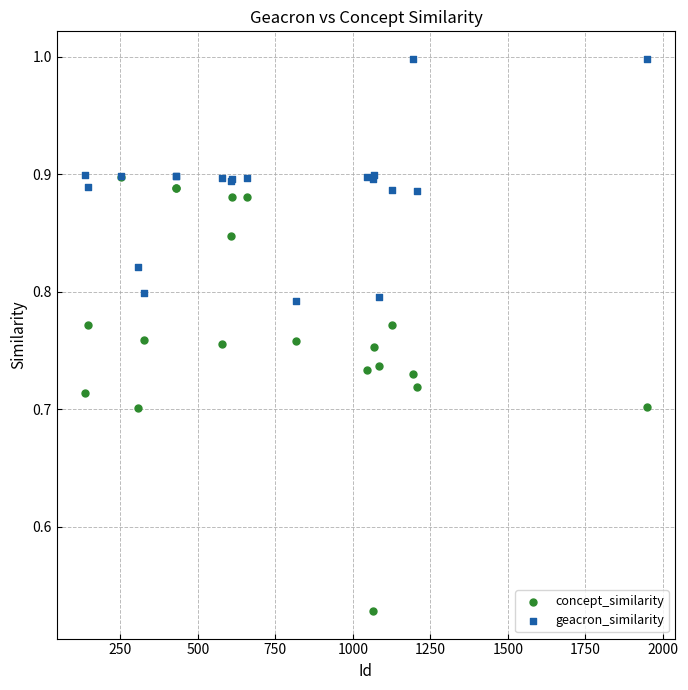

Which series reaches the maximum Y coordinate?

geacron_similarity